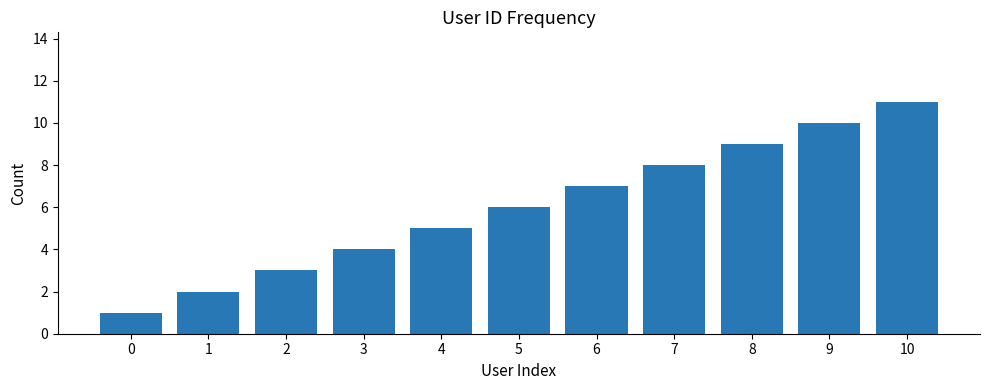

What is the maximum value shown in the chart?

11